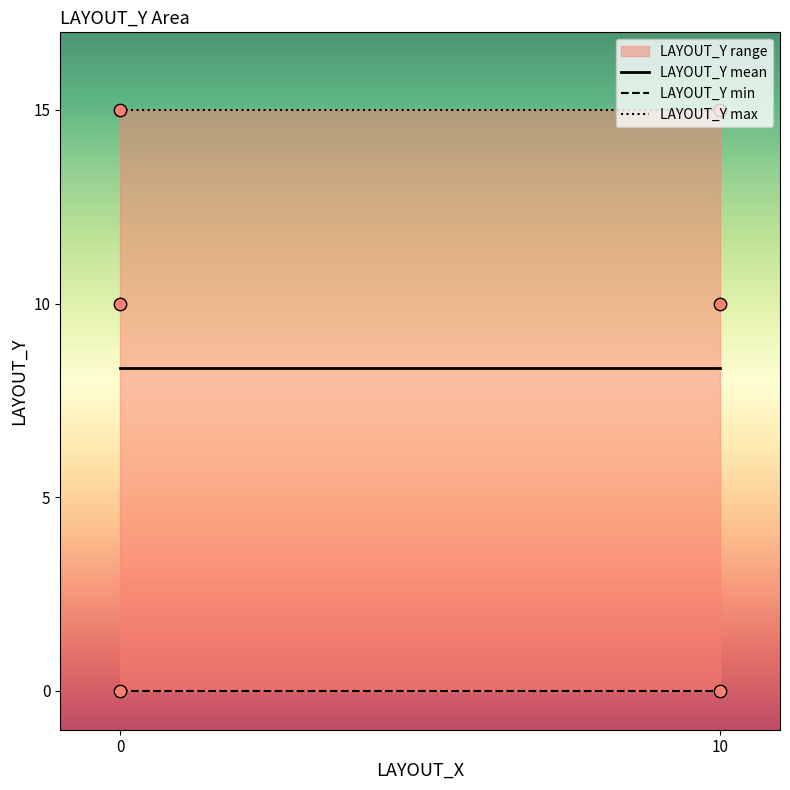

What is the change in value from 10 to 0?

-10